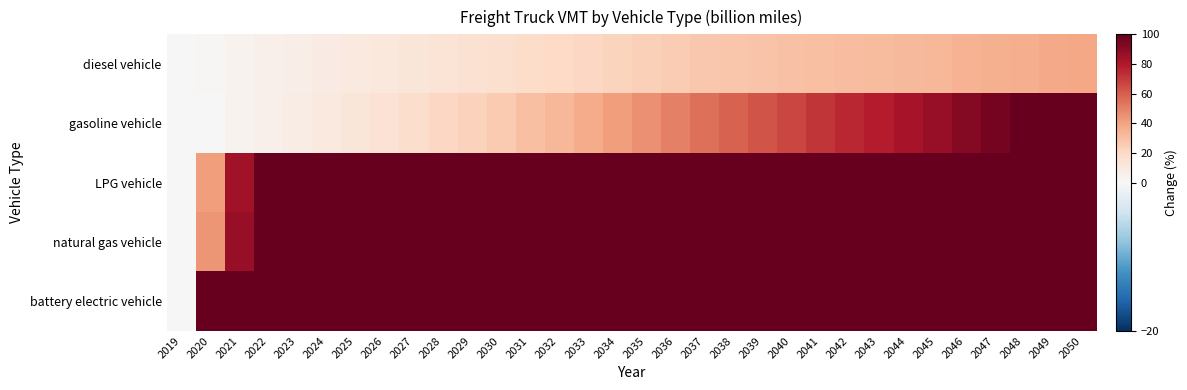

Which category has the lowest value across all series?

2019